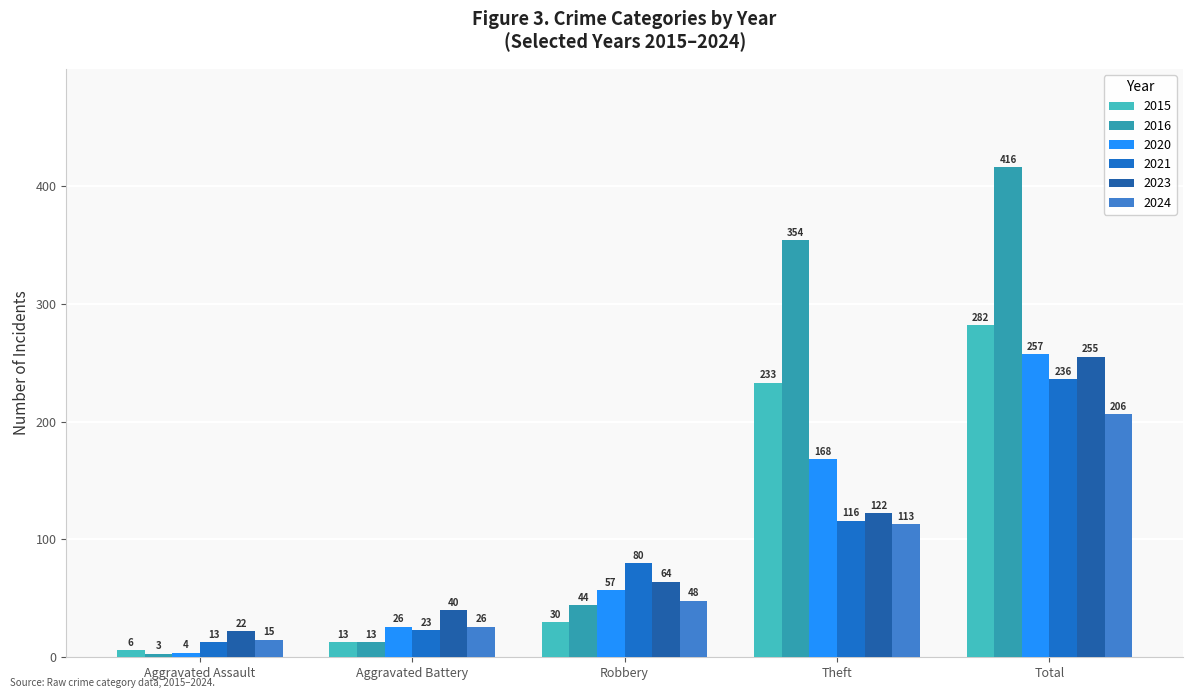

Reading left to right, extract all data points from this chart.

2015: Aggravated Assault=6	Aggravated Battery=13	Robbery=30	Theft=233	Total=282
2016: Aggravated Assault=3	Aggravated Battery=13	Robbery=44	Theft=354	Total=416
2020: Aggravated Assault=4	Aggravated Battery=26	Robbery=57	Theft=168	Total=257
2021: Aggravated Assault=13	Aggravated Battery=23	Robbery=80	Theft=116	Total=236
2023: Aggravated Assault=22	Aggravated Battery=40	Robbery=64	Theft=122	Total=255
2024: Aggravated Assault=15	Aggravated Battery=26	Robbery=48	Theft=113	Total=206